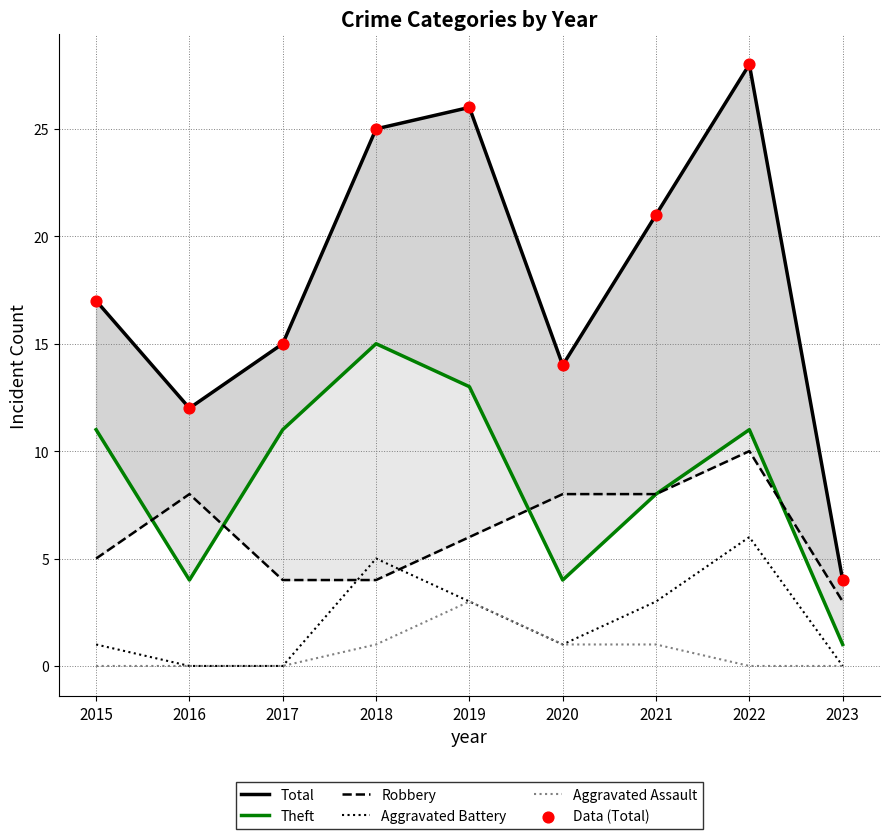

What are all the series names shown in the legend?

Total, Theft, Robbery, Aggravated Battery, Aggravated Assault, Data (Total)